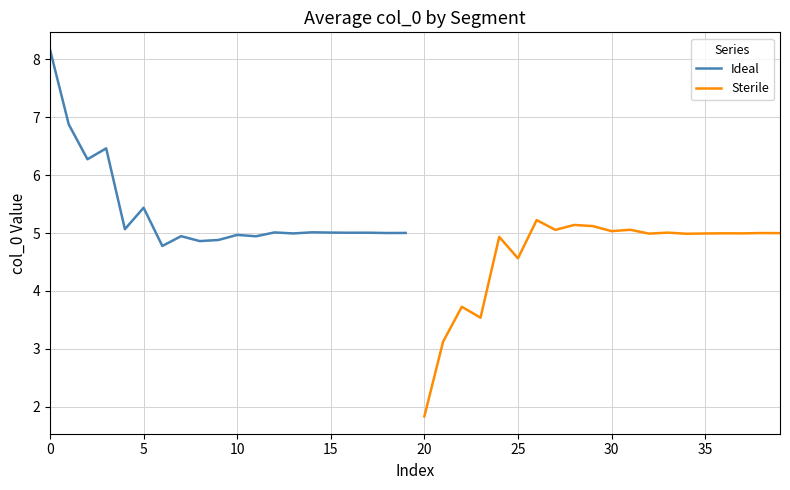

What is the minimum value for Sterile?

1.8